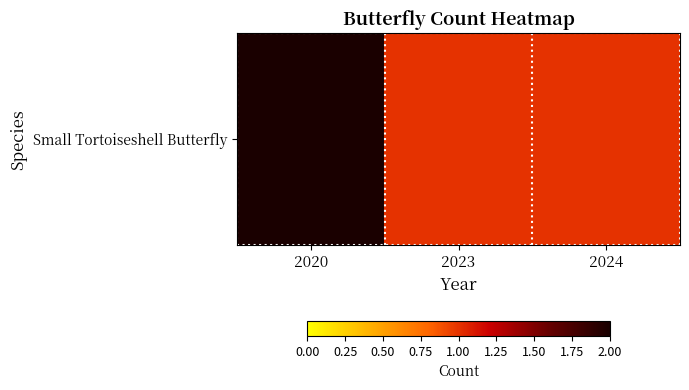

List the labels in order of value, largest first.

2020, 2023, 2024